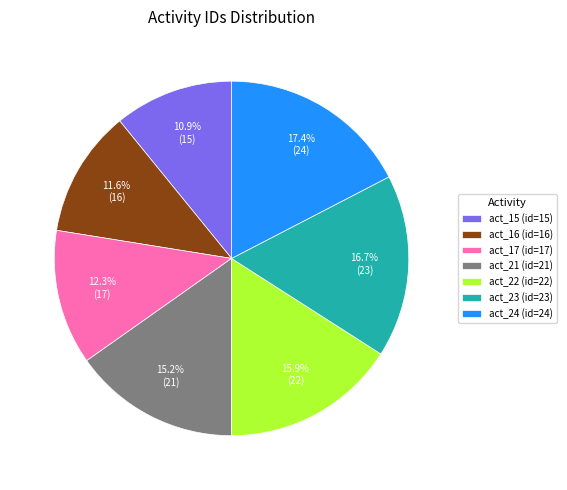

To the nearest percent, what is the combined percentage of act_24 and act_23?

34%